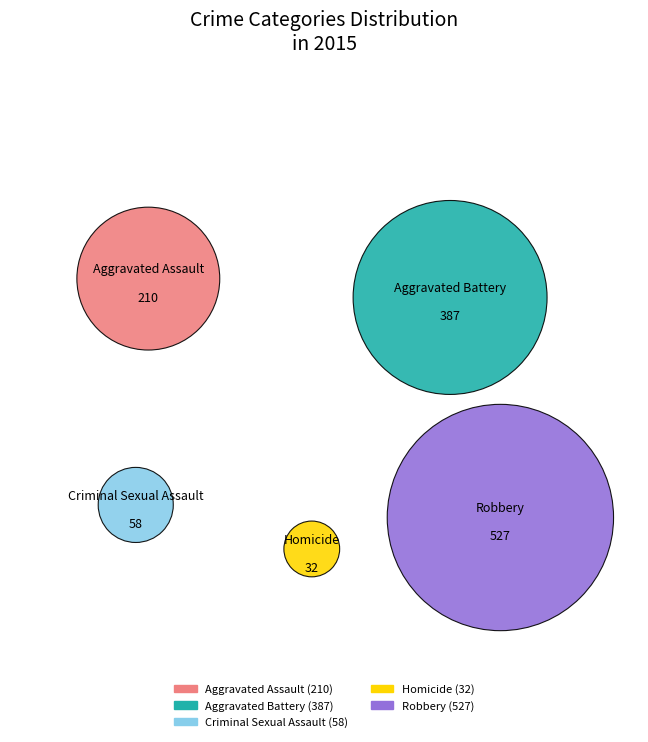

True or false: Homicide accounts for 3% of the total.

True